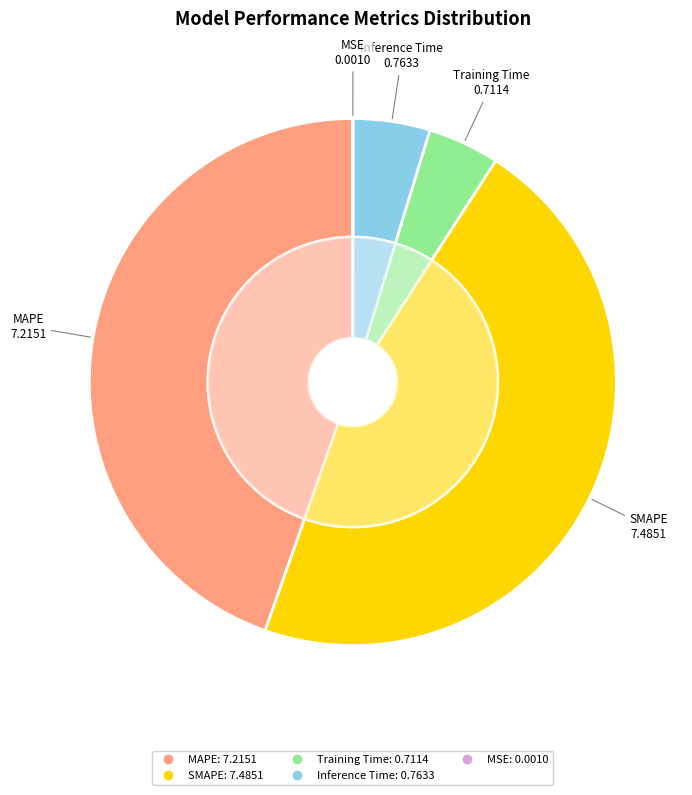

How much of the chart is everything except SMAPE?

53.7%